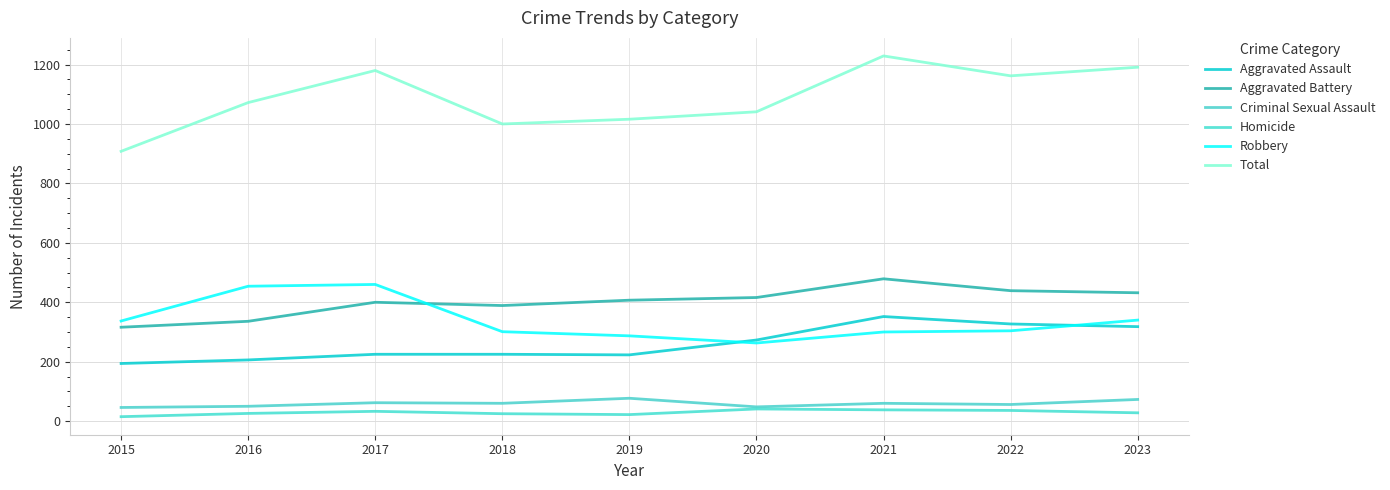

What is the sum of all Robbery values?

3046